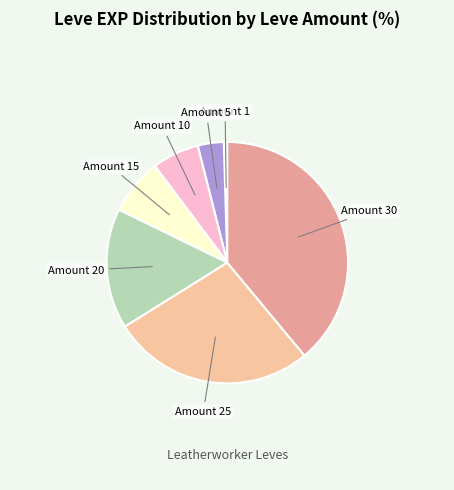

True or false: Amount 10 accounts for 18% of the total.

False